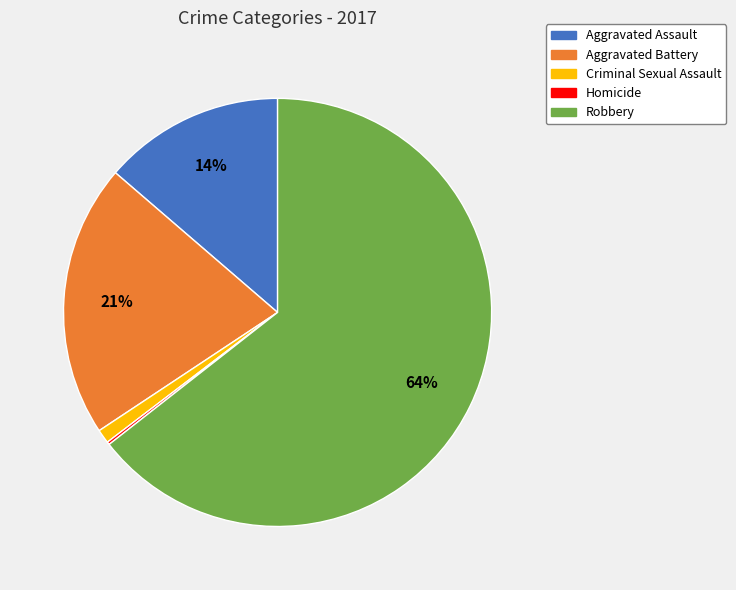

To the nearest percent, what portion does Aggravated Battery represent?

21%